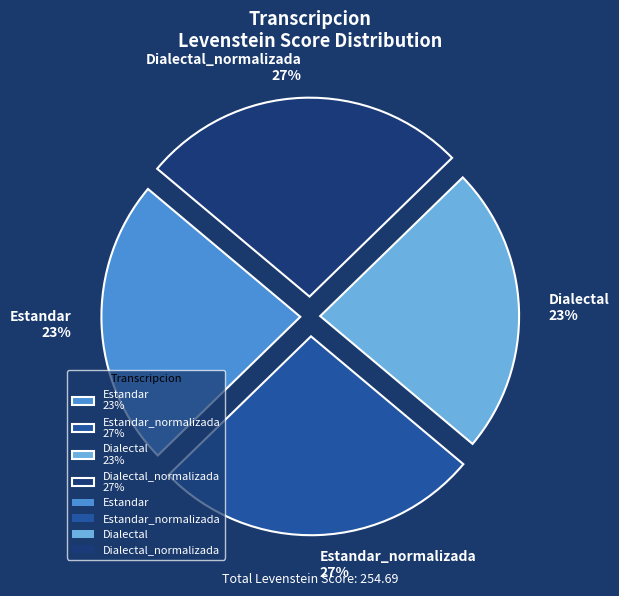

True or false: Estandar 23% accounts for 10% of the total.

False